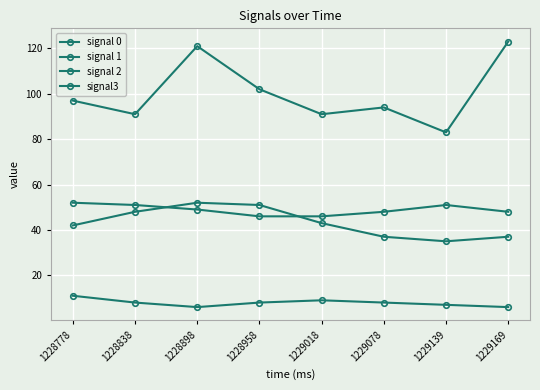

True or false: signal3 has a value of 91 at 1228838.

True